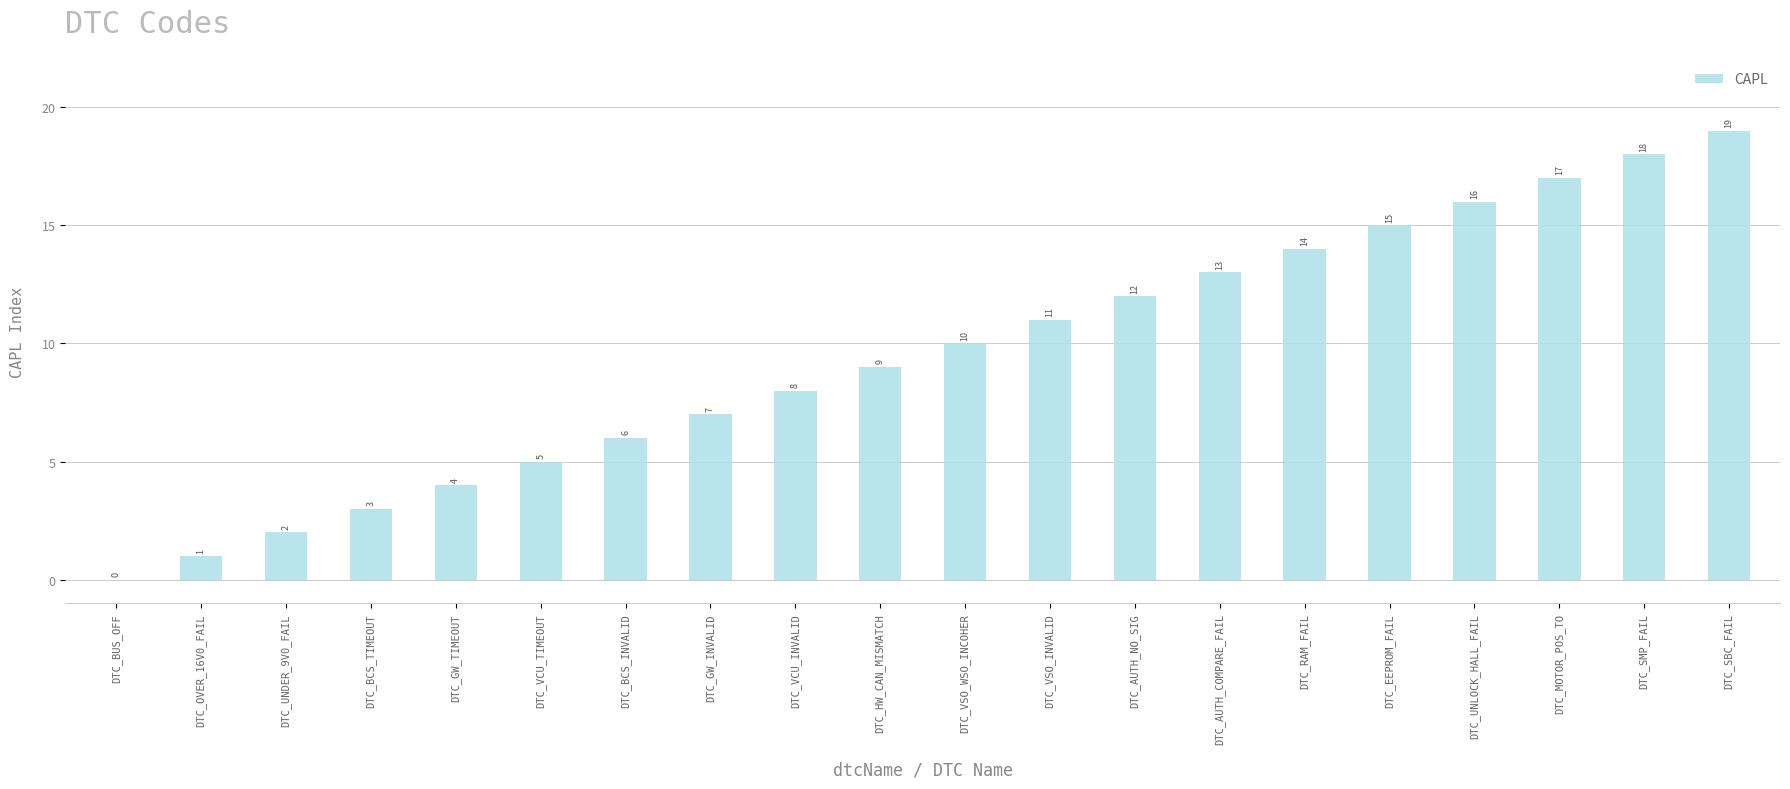

The chart shows a value of 4 at DTC_GW_TIMEOUT. True or false?

True